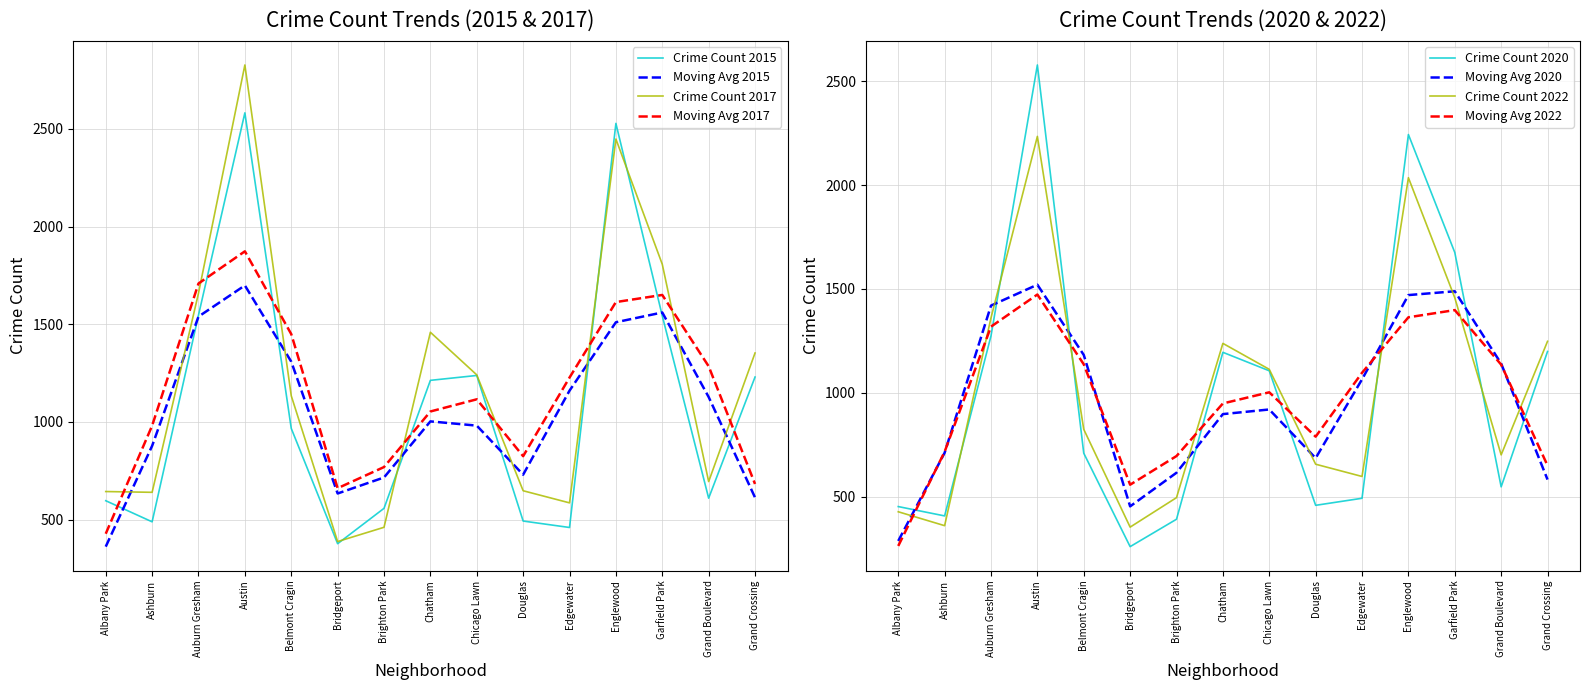

Which category has the lowest value across all series?

Bridgeport